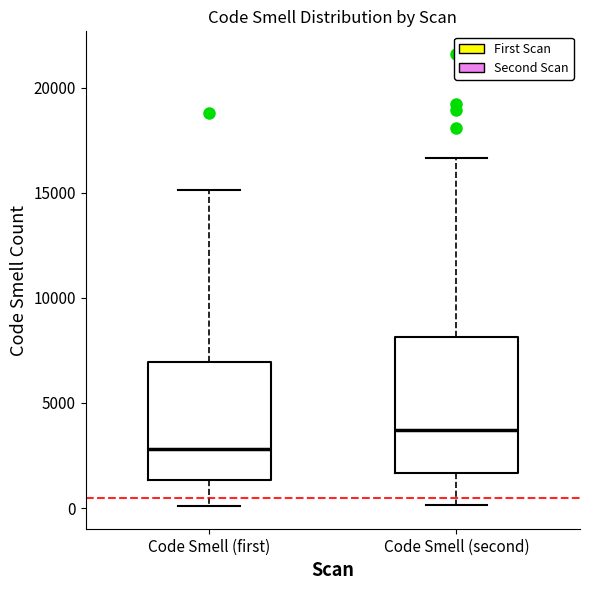

Where is the lower edge of the box for Code Smell (second) on the y-axis? The values are not printed on the chart, so give them approximately, as read against the axis.

1500